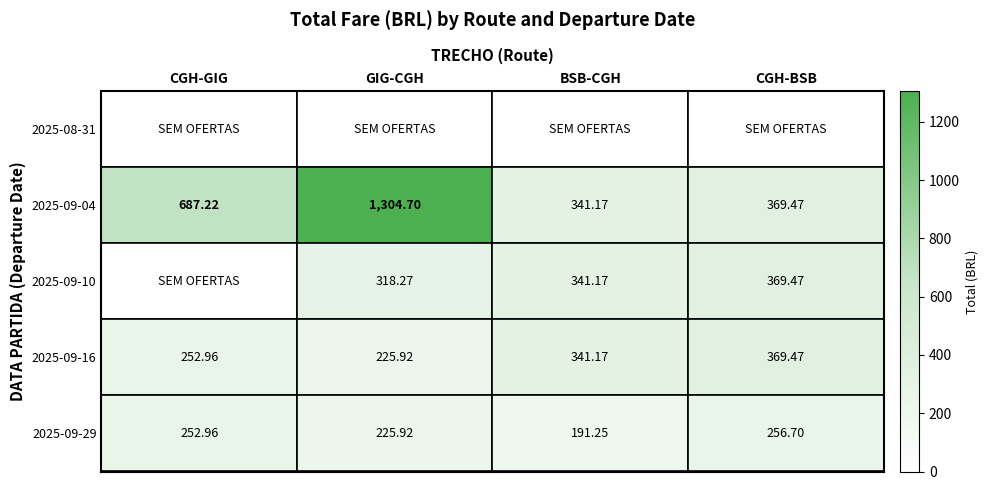

List the labels in order of 2025-09-16 value, largest first.

CGH-BSB, BSB-CGH, CGH-GIG, GIG-CGH